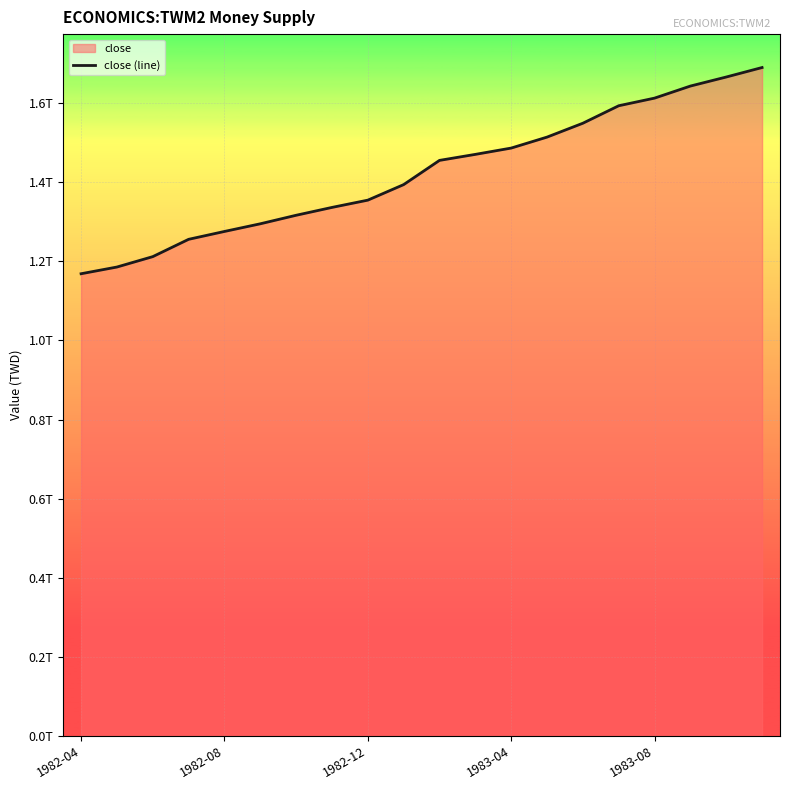

Does the chart display data point markers on the line(s)?

No